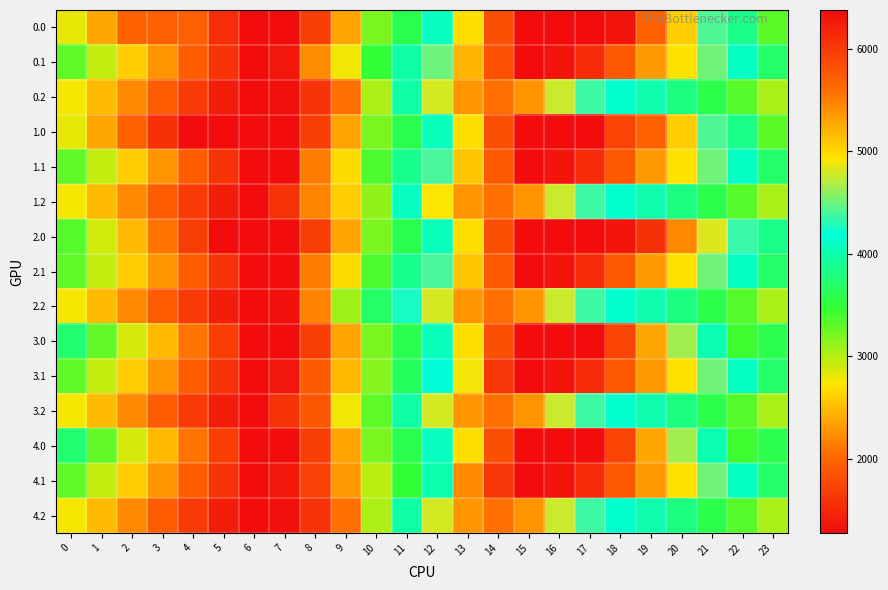

At which category is the sum across all series the highest?

15